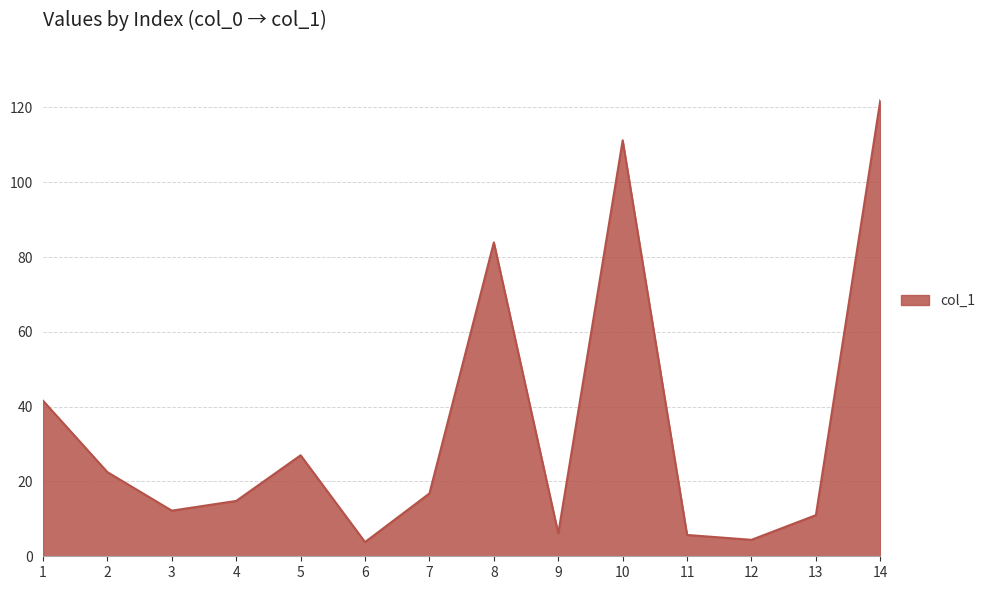

How many interior local peaks (higher than both neighbors) does the data have?

3